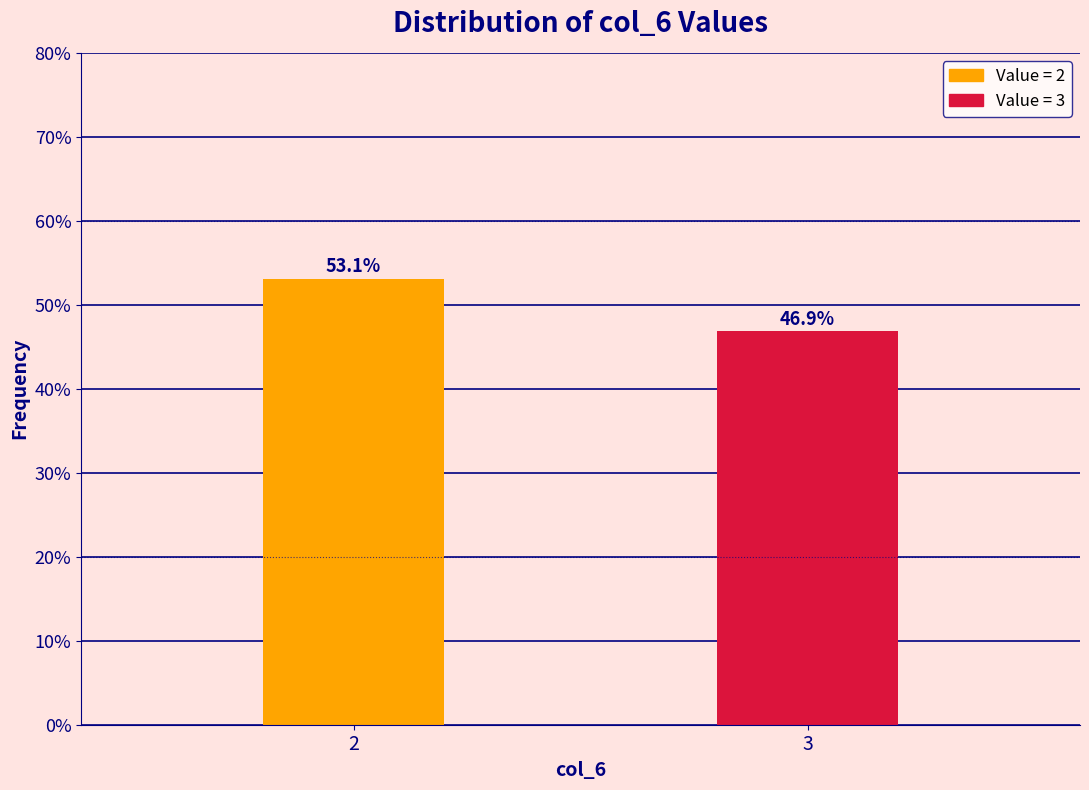

Reading left to right, what are all the values shown in this chart?

2=53.1	3=46.9